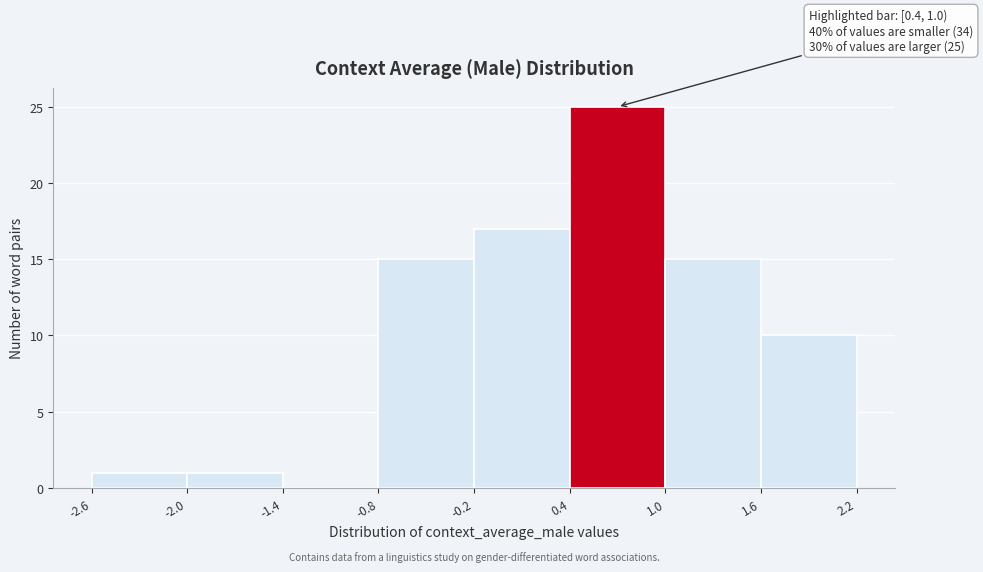

Which range on the x-axis has the tallest bar?

0.4 to 1.0